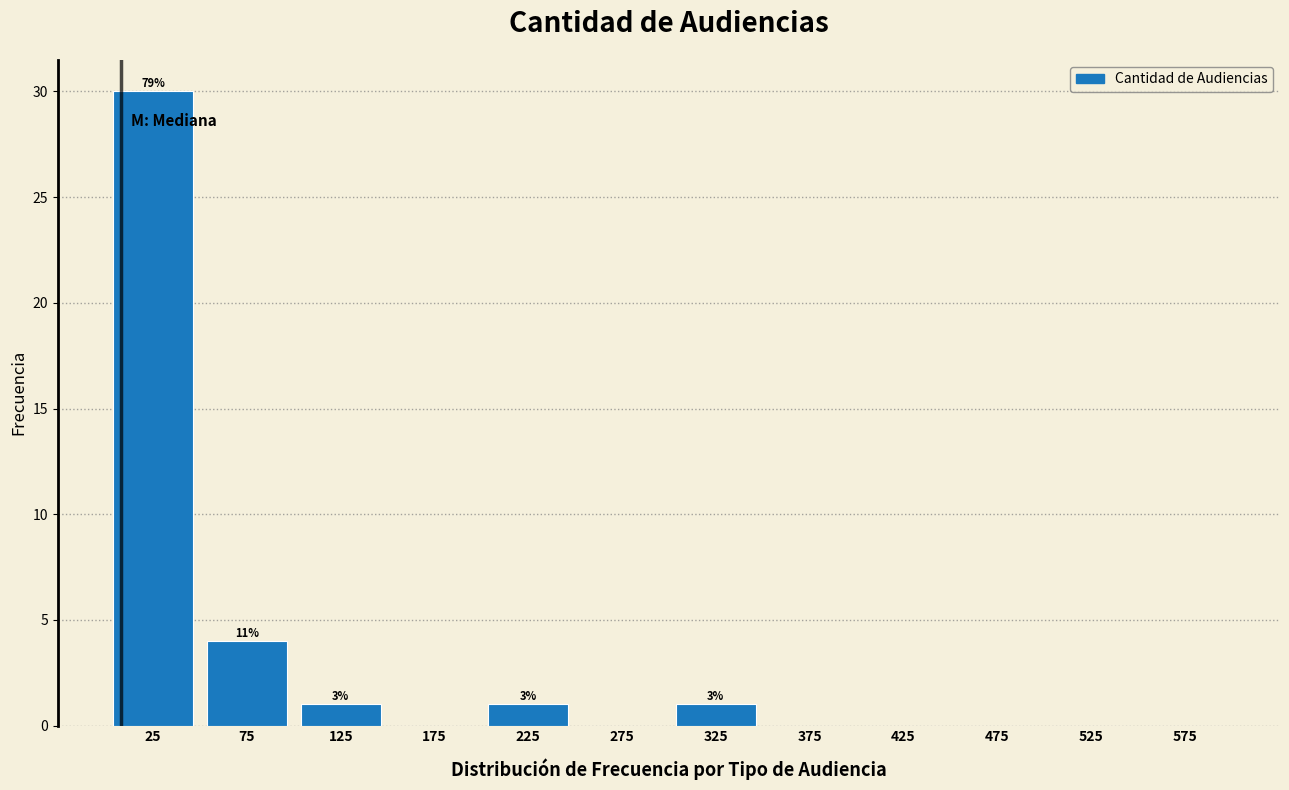

Which range on the x-axis has the tallest bar?

0 to 50